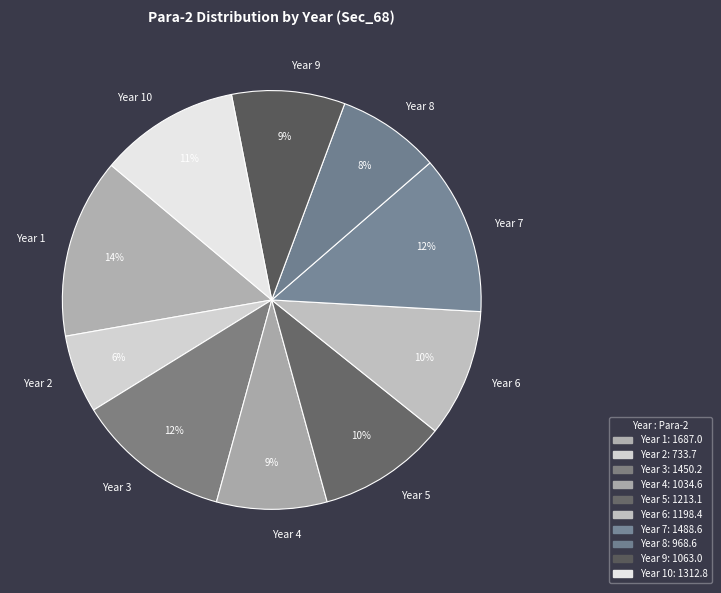

Combined, do Year 3 and Year 7 account for over 50%?

No